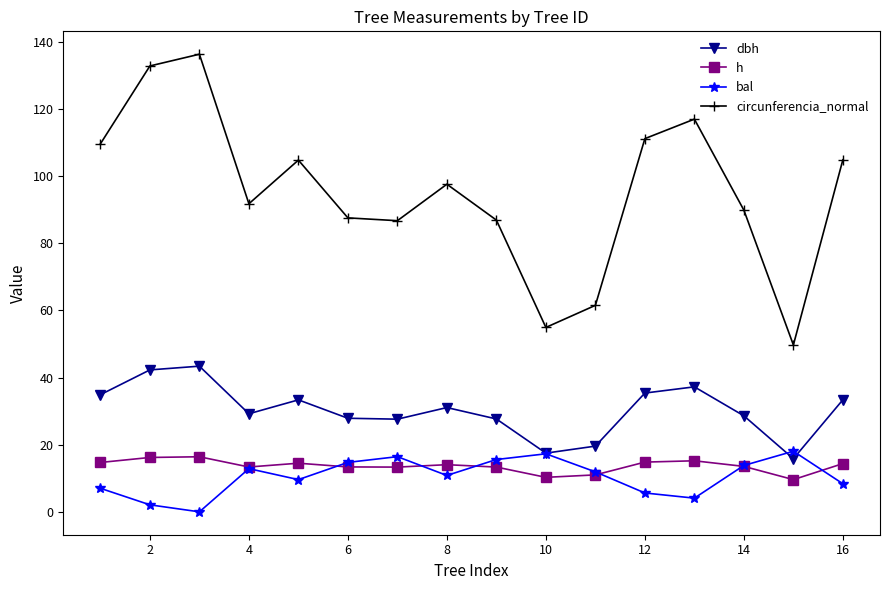

True or false: h and circunferencia_normal cross at least once.

False